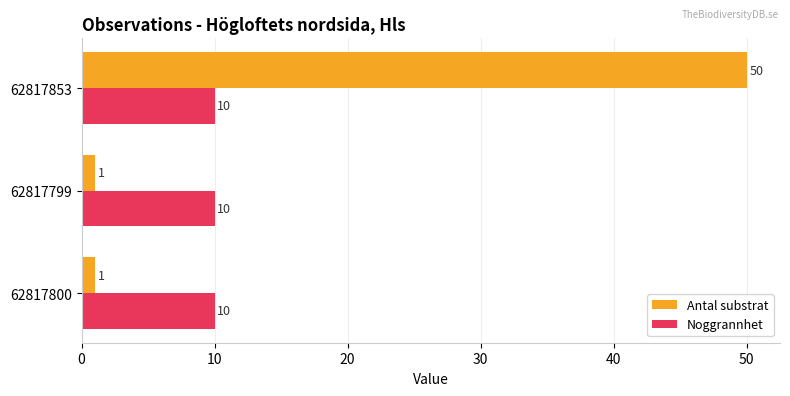

Which series has the largest range (max minus min)?

Antal substrat